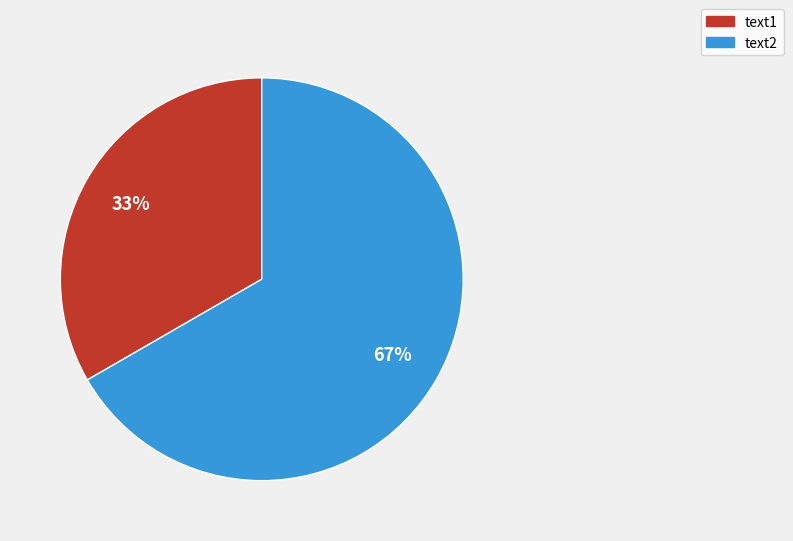

To the nearest percent, what is the average slice percentage?

50%